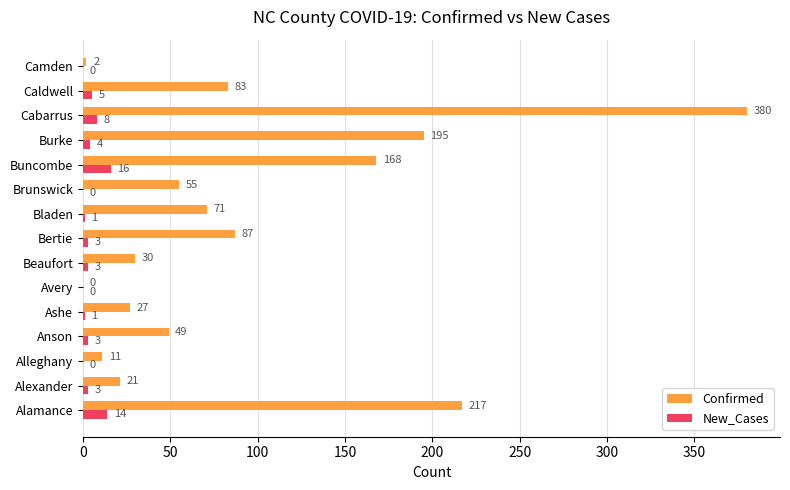

Between Bertie and Caldwell, which series saw the biggest shift?

Confirmed